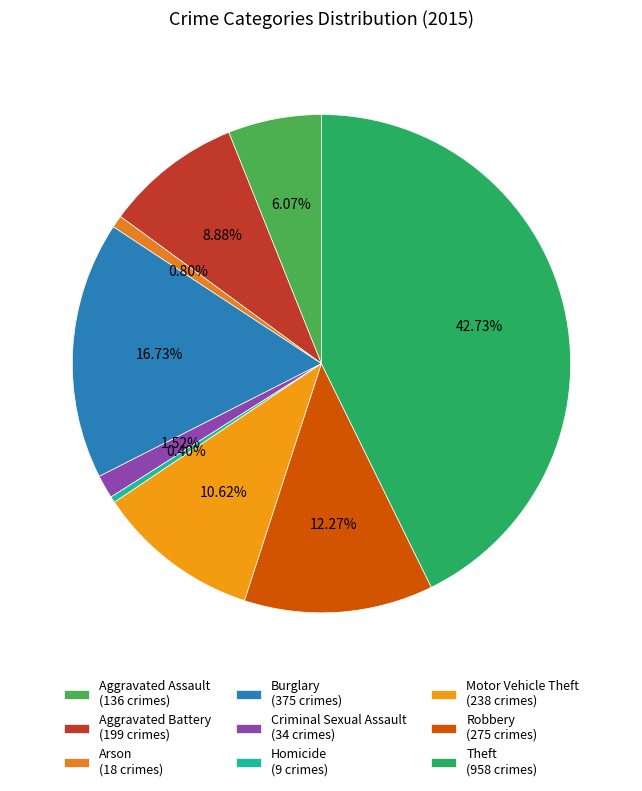

To the nearest percent, what portion does Arson represent?

1%